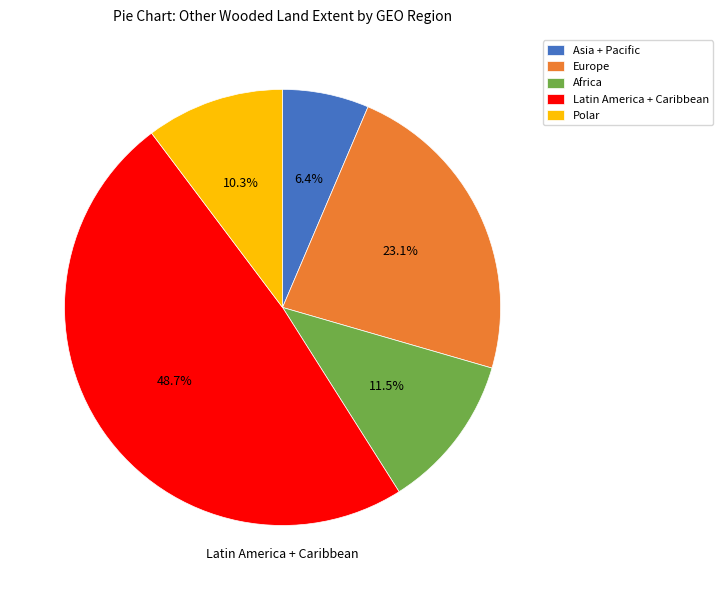

Is there any slice that represents more than half of the pie?

No